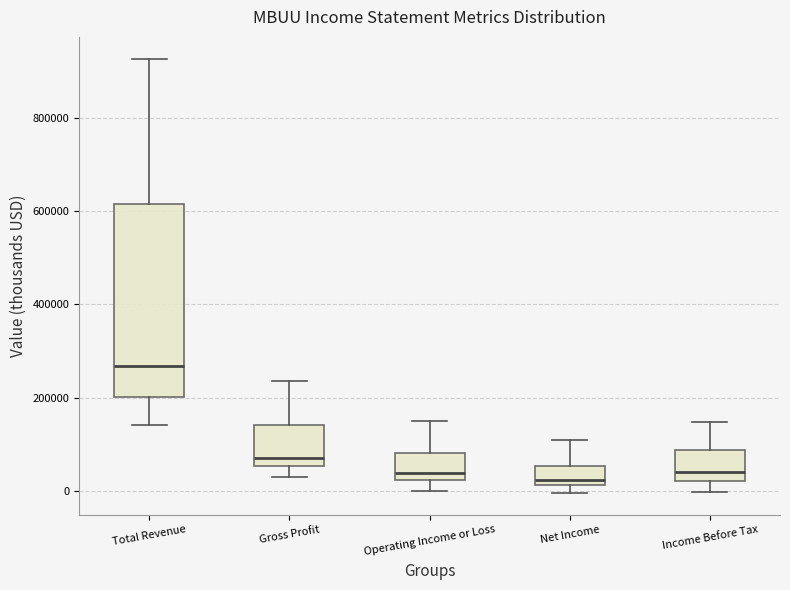

Reading left to right, transcribe this box plot: for each box, give where its median line is, the range the box spans, and where its two whiskers end, as read against the y-axis. The values are not printed on the chart, so give them approximately, as read against the axis.

Total Revenue: median 260000, box 200000 to 620000, whiskers 140000 to 920000
Gross Profit: median 80000, box 60000 to 140000, whiskers 40000 to 240000
Operating Income or Loss: median 40000, box 20000 to 80000, whiskers 0 to 140000
Net Income: median 20000 (just above the box's lower edge), box 20000 to 60000, whiskers 0 to 100000
Income Before Tax: median 40000, box 20000 to 80000, whiskers 0 to 140000